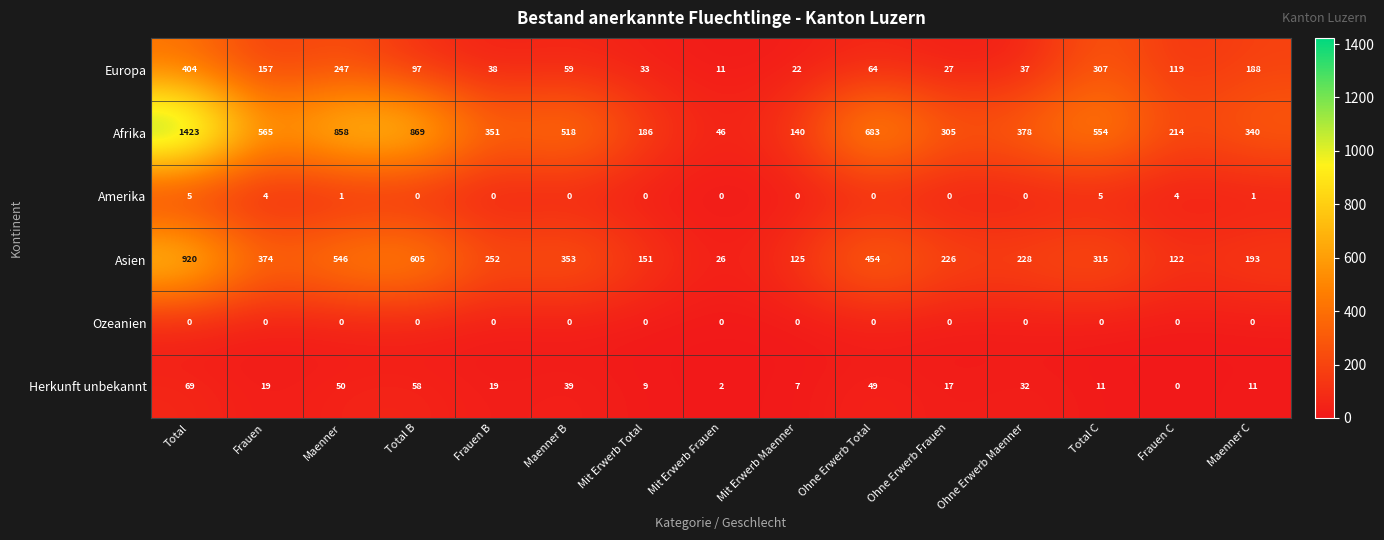

True or false: Amerika has a value of -3 at Mit Erwerb Frauen.

False